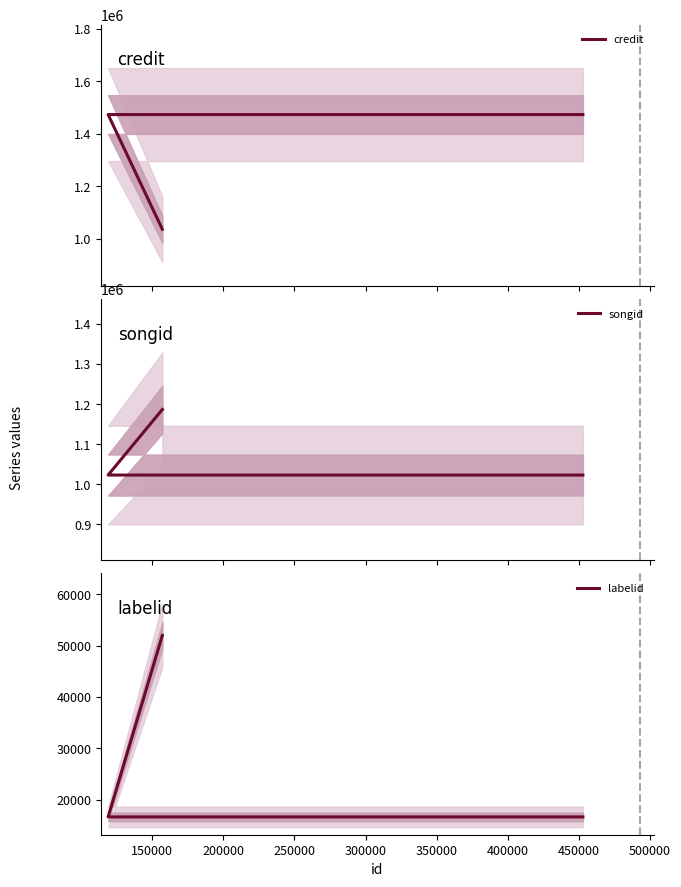

The value of songid at 200000 is 582321. True or false?

False